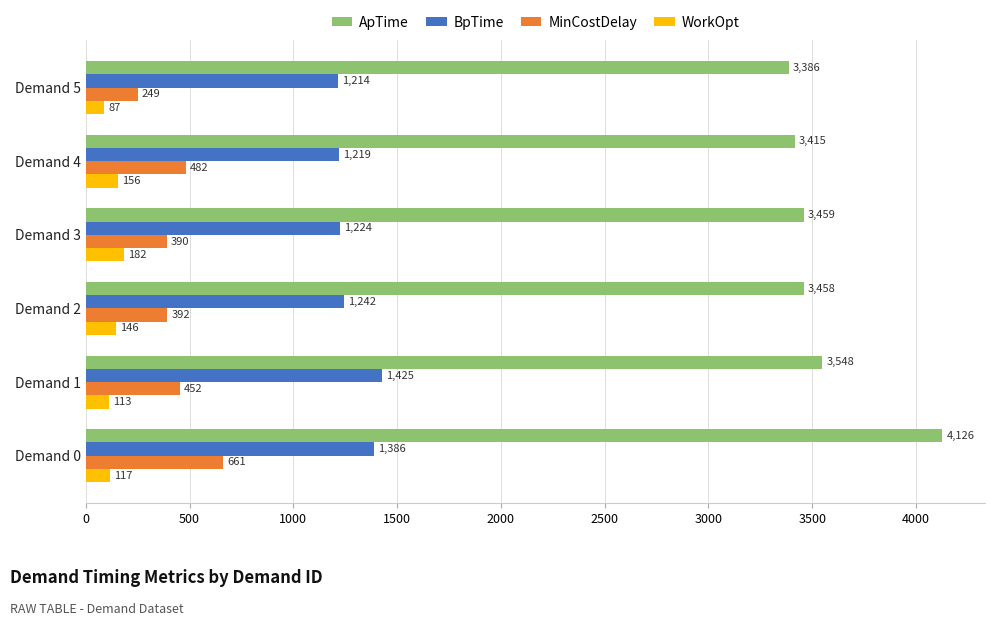

What is the difference between the maximum and minimum values in the WorkOpt series?

95